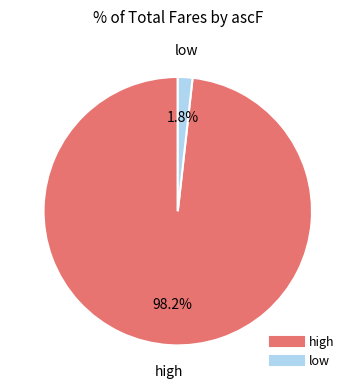

What percentage is the low slice, to the nearest percent?

2%